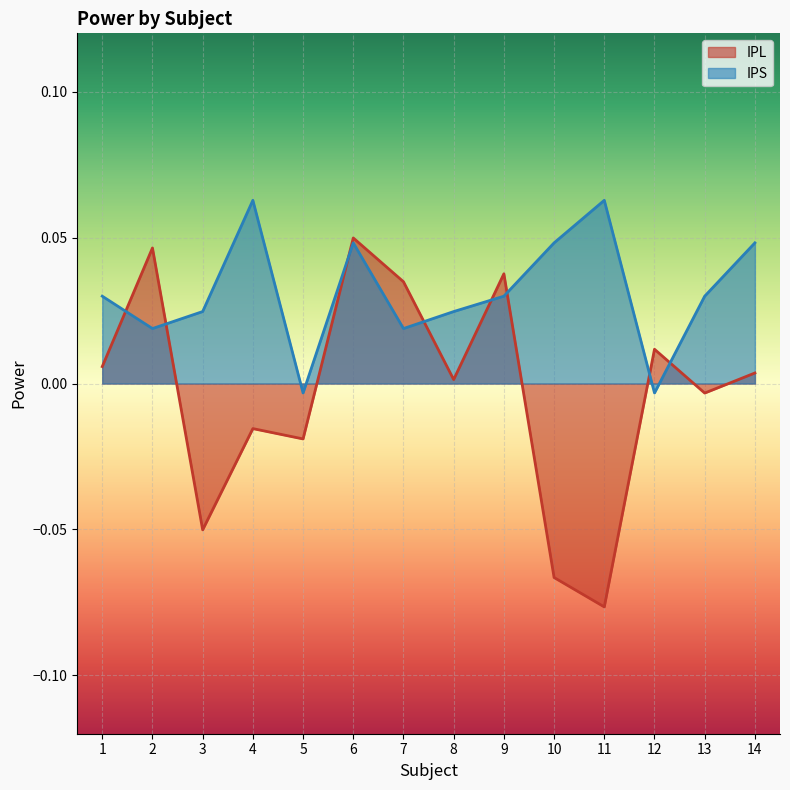

At 10, list the series in order from largest to smallest.

IPS, IPL